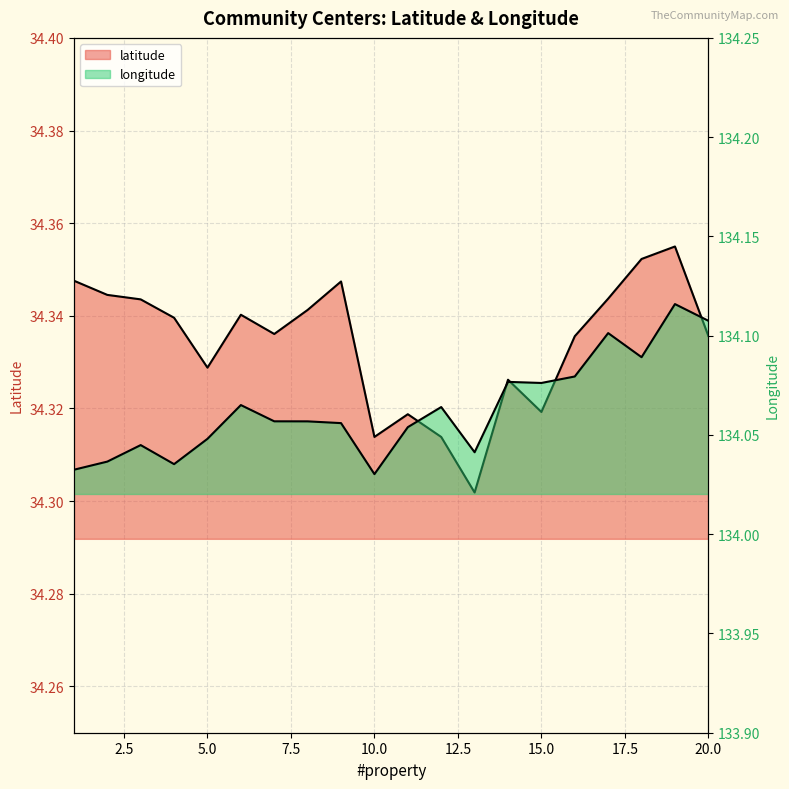

Where is the first local maximum for latitude?

6